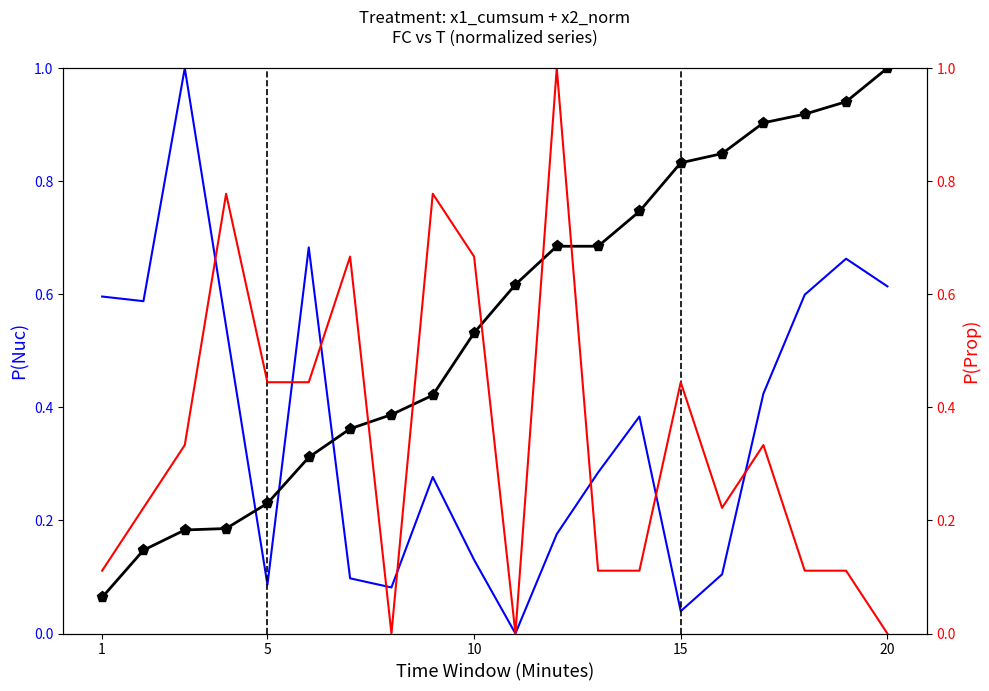

What is the highest value of the FC (norm) series?

1.0